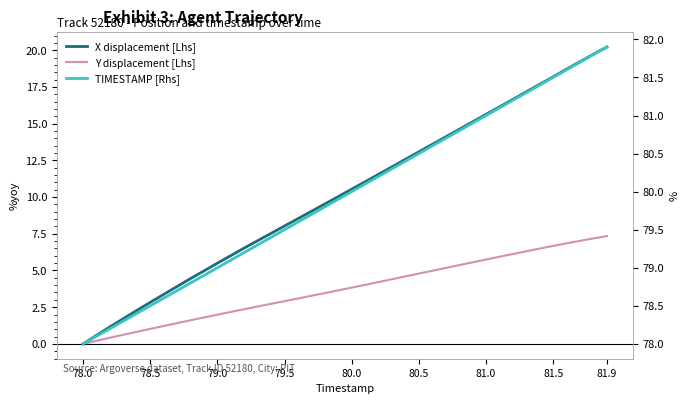

What are all the series names shown in the legend?

X displacement [Lhs], Y displacement [Lhs], TIMESTAMP [Rhs]